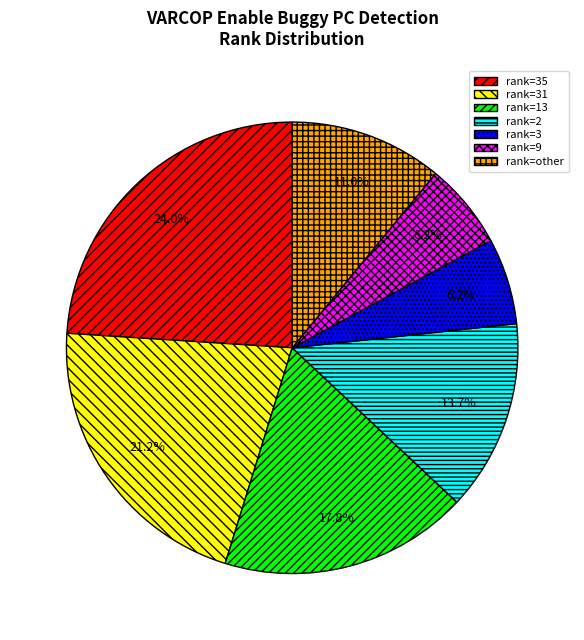

Does rank=other account for over 50% of the chart?

No